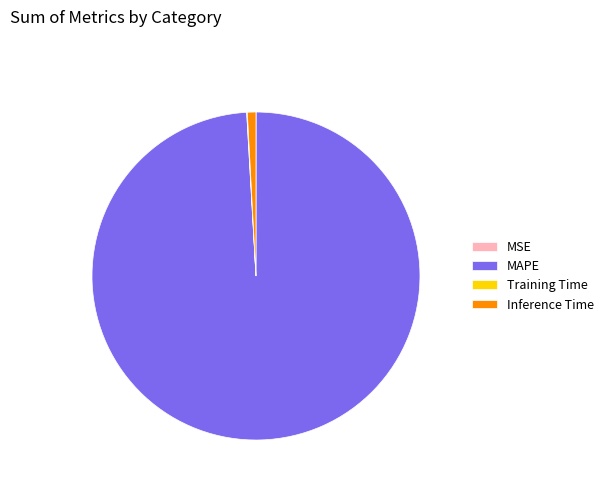

Which category has the biggest portion of the pie?

MAPE